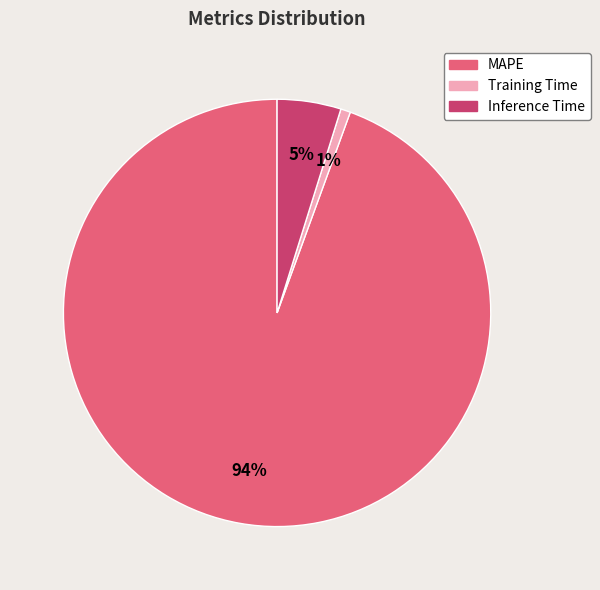

How many segments does this pie chart have?

3